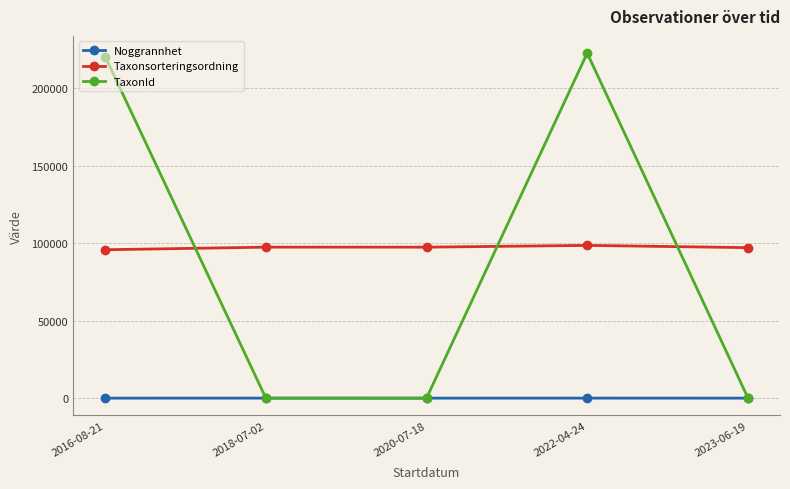

Rank the series by their maximum value, from lowest to highest.

Noggrannhet, Taxonsorteringsordning, TaxonId